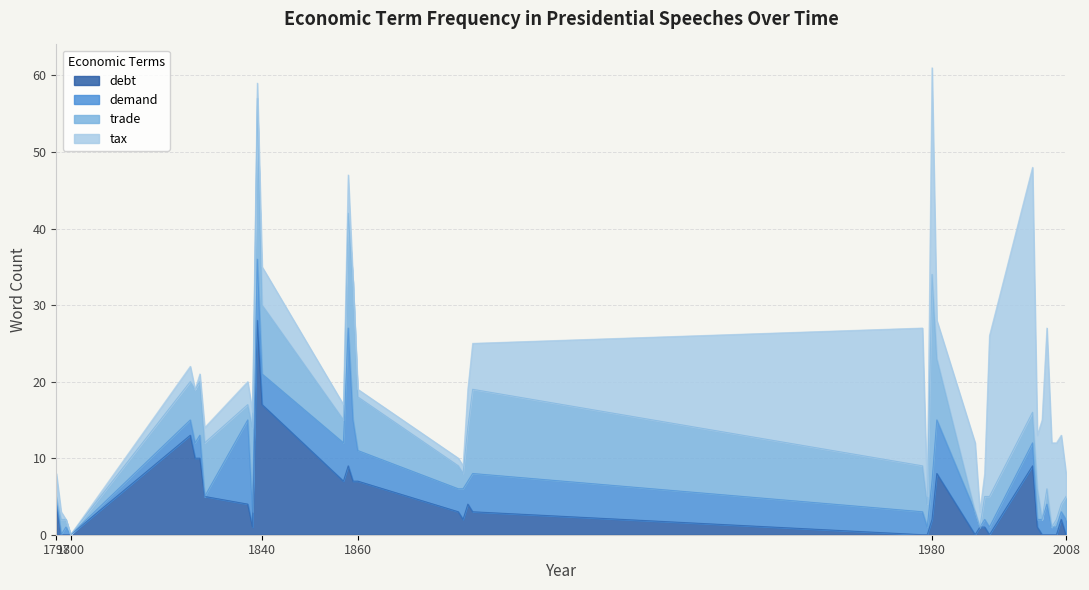

What is the highest value of the debt series?

28